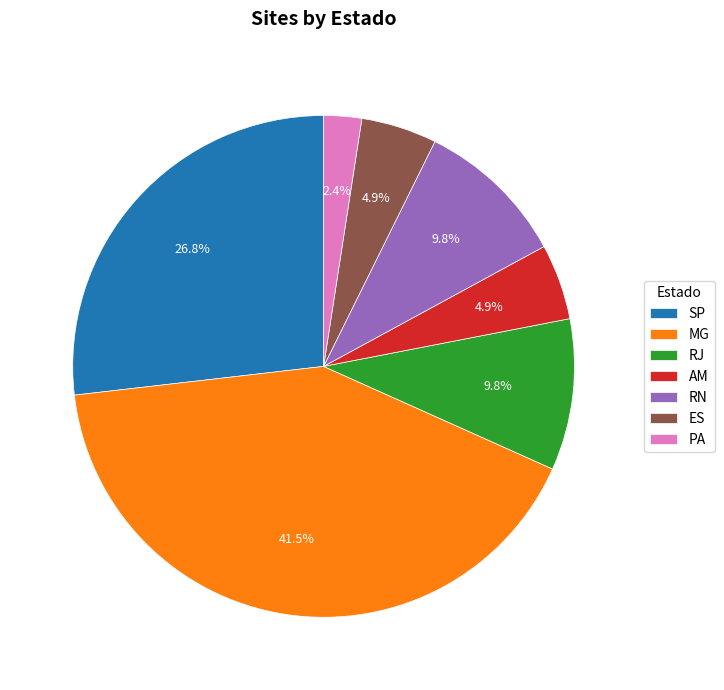

Count the number of slices in the pie.

7